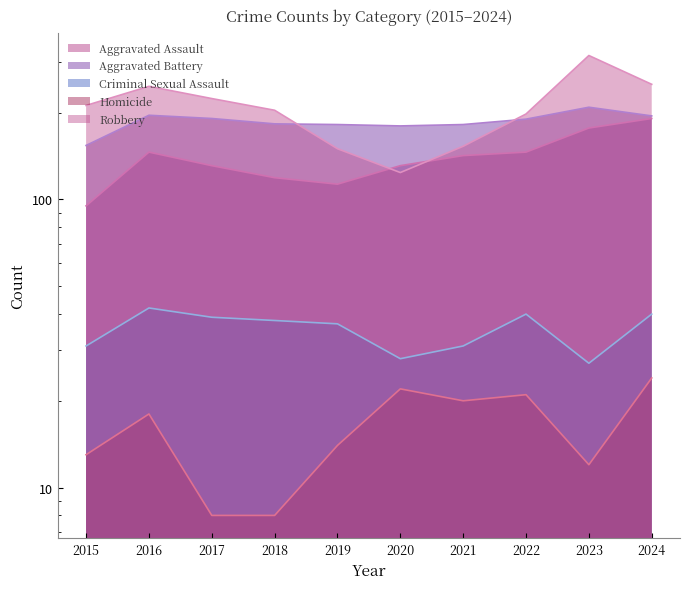

How many lines are shown in the chart?

5